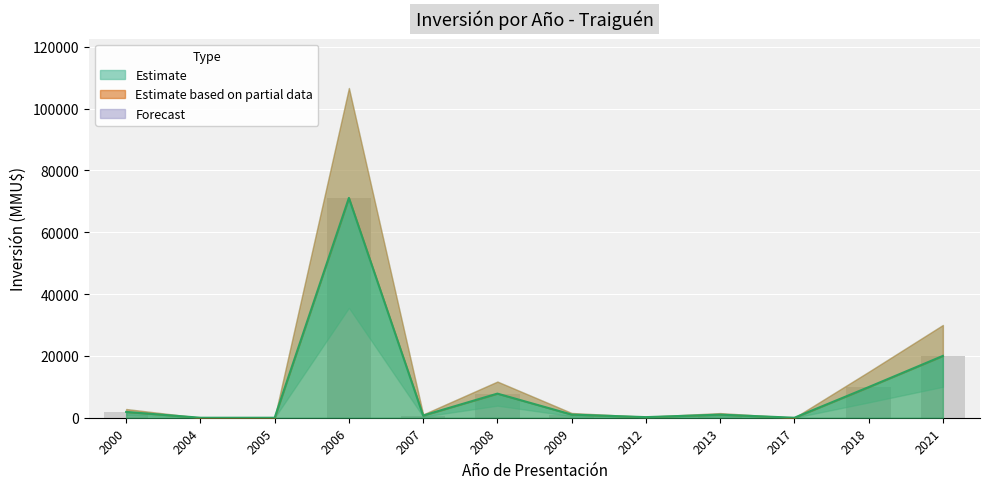

What is the value of the 4th bar from the left?

71099